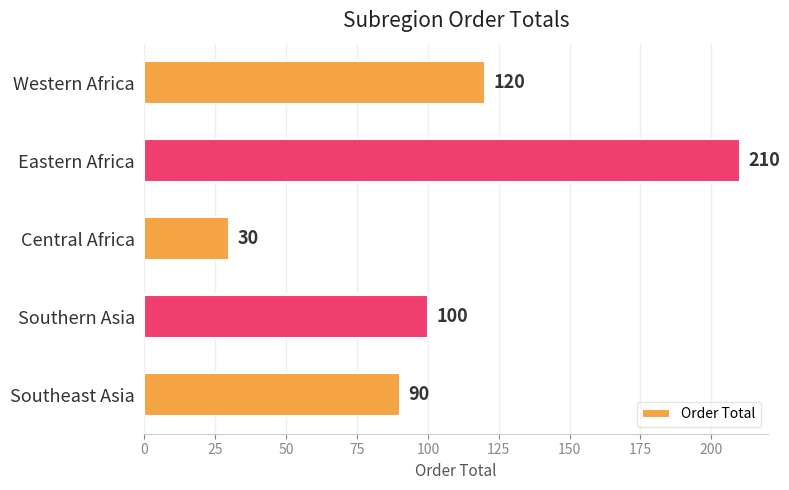

Is it true that the value at Southern Asia is 100?

True